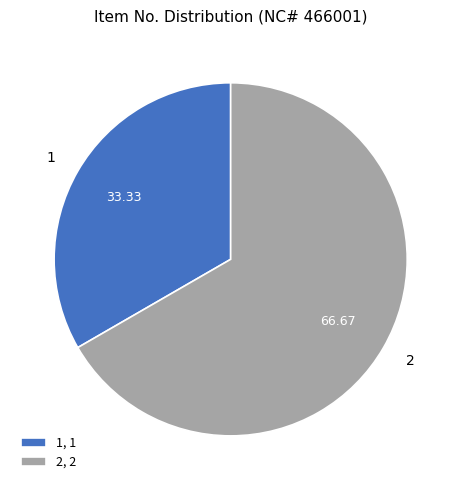

The 2 slice represents 67% of the pie. True or false?

True